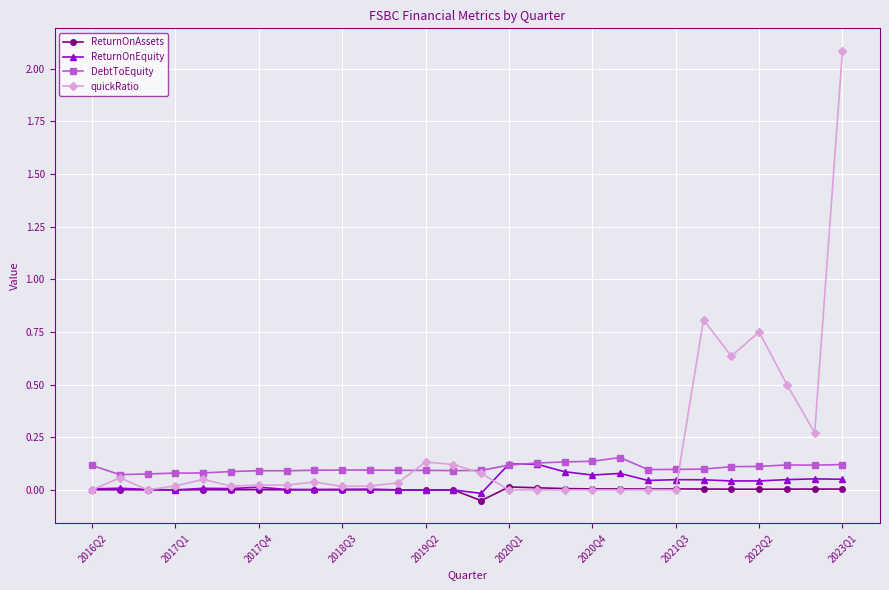

True or false: ReturnOnAssets has more than 2 points higher than both neighbors.

True